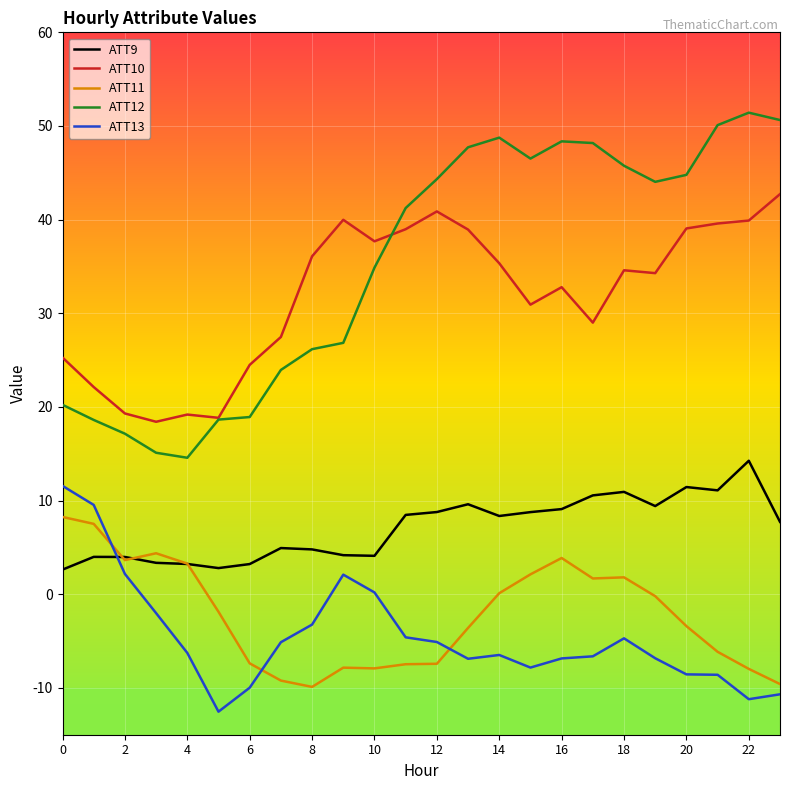

True or false: ATT9 and ATT11 cross at least once.

True